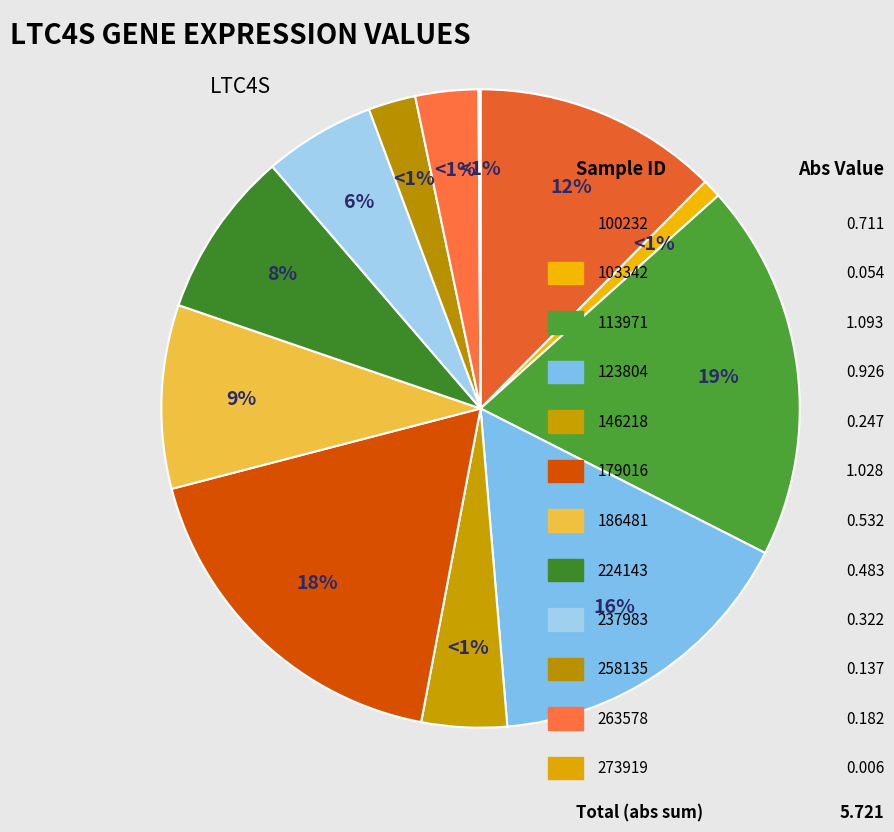

Rank the categories by value from highest to lowest.

113971, 179016, 123804, 100232, 186481, 224143, 237983, 146218, 263578, 258135, 103342, 273919